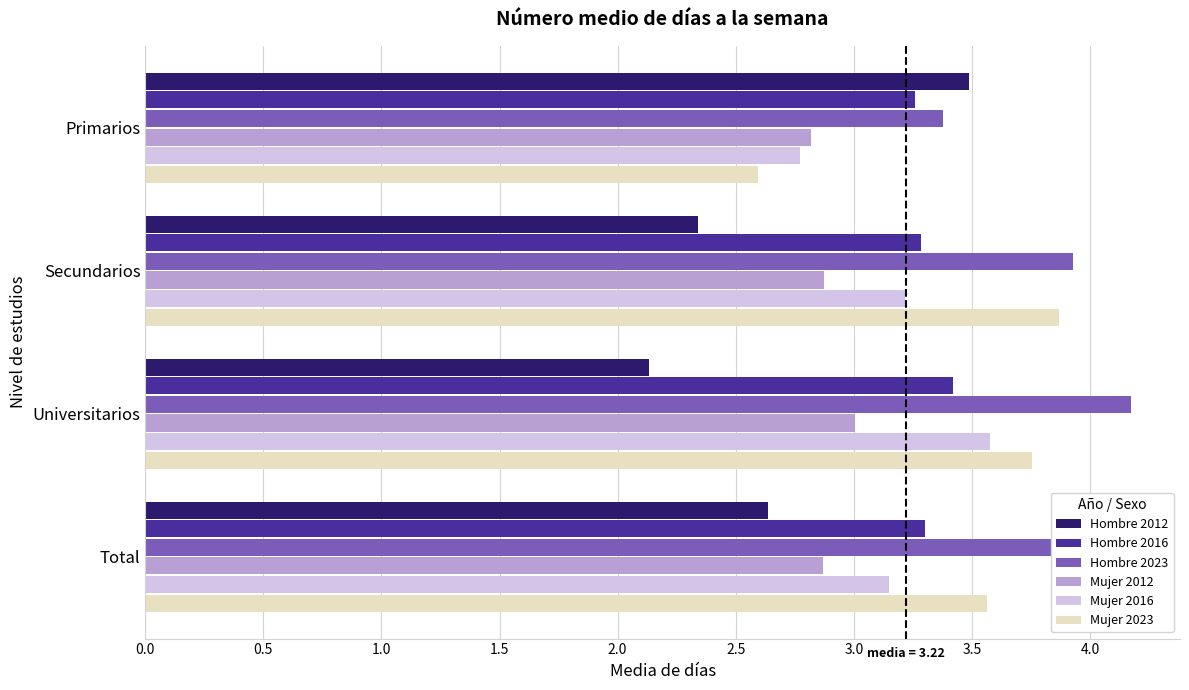

Rank the categories by Hombre 2012 value from lowest to highest.

Universitarios, Secundarios, Total, Primarios